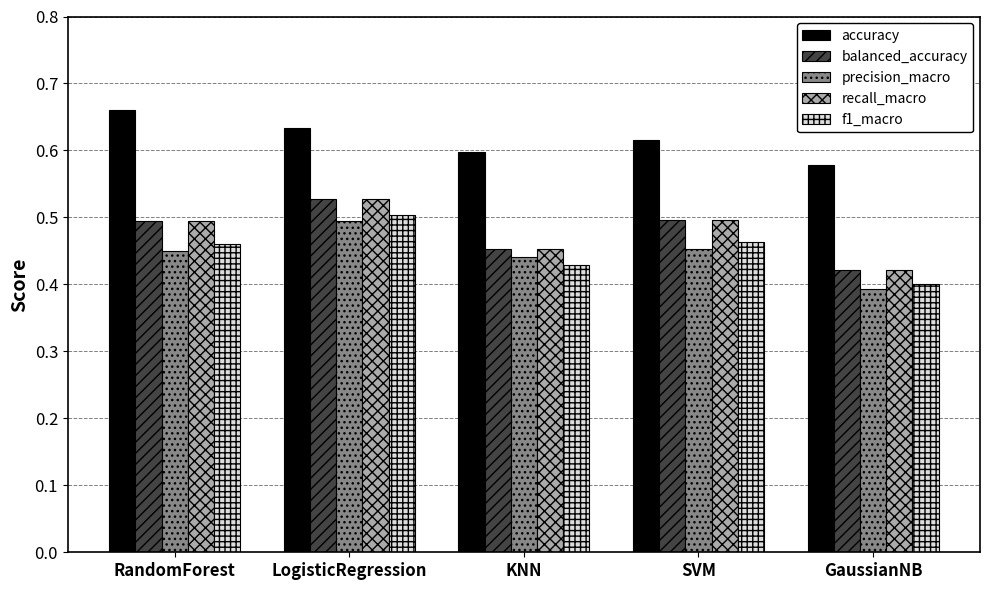

How many groups of bars are there?

5